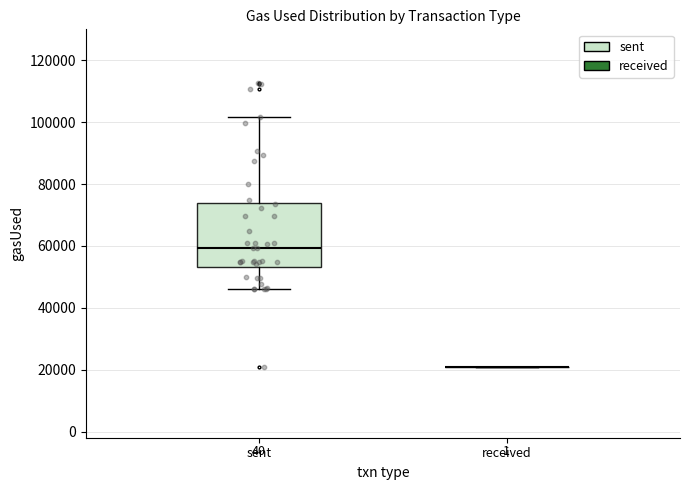

Where does the upper whisker of the box for sent end on the y-axis? The values are not printed on the chart, so give them approximately, as read against the axis.

102000